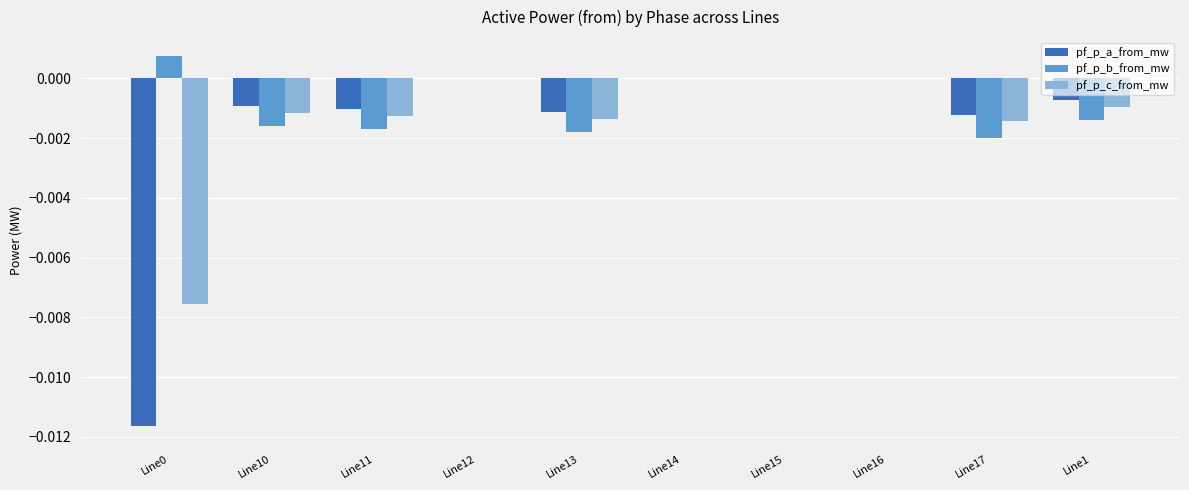

Is it true that pf_p_c_from_mw equals -0.0 at Line13?

True